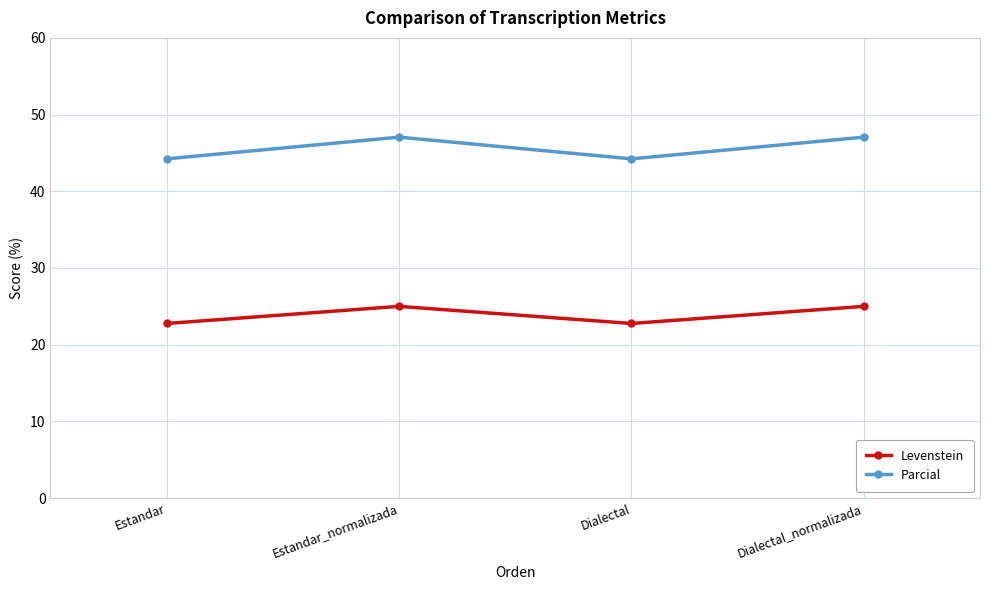

Does the chart have visible grid lines?

Yes